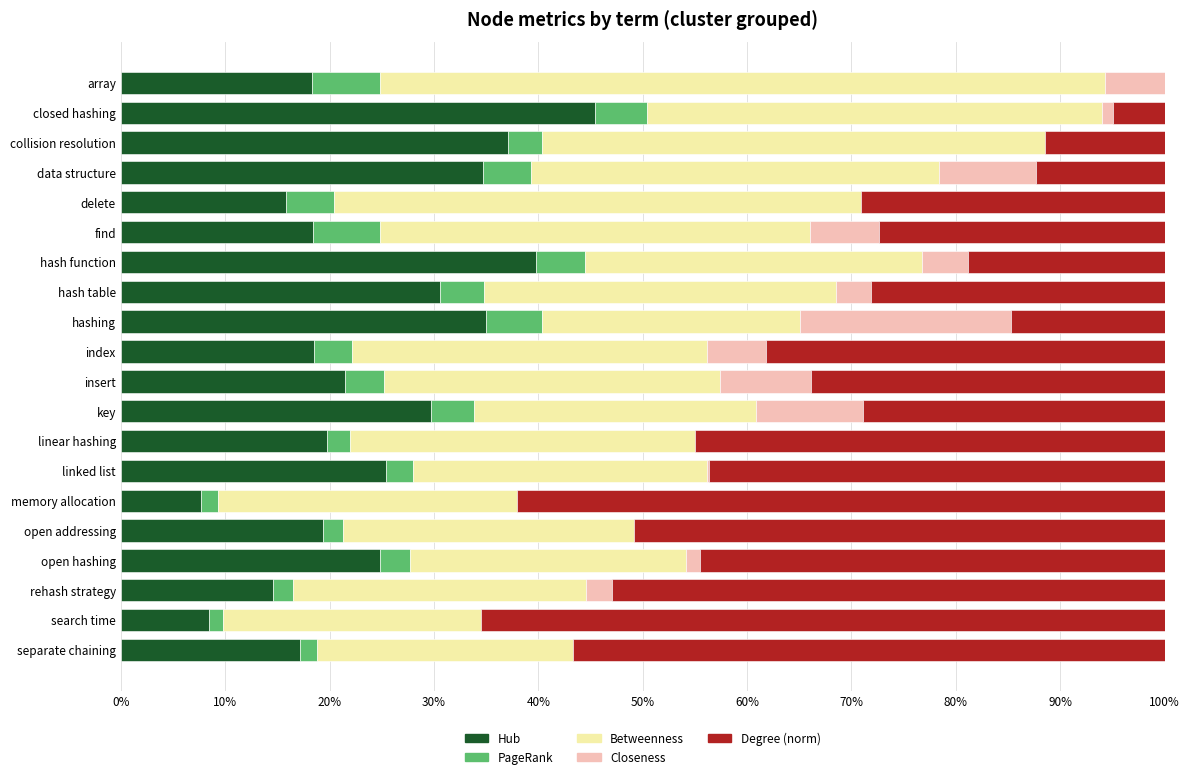

What are all the series names shown in the legend?

Hub, PageRank, Betweenness, Closeness, Degree (norm)